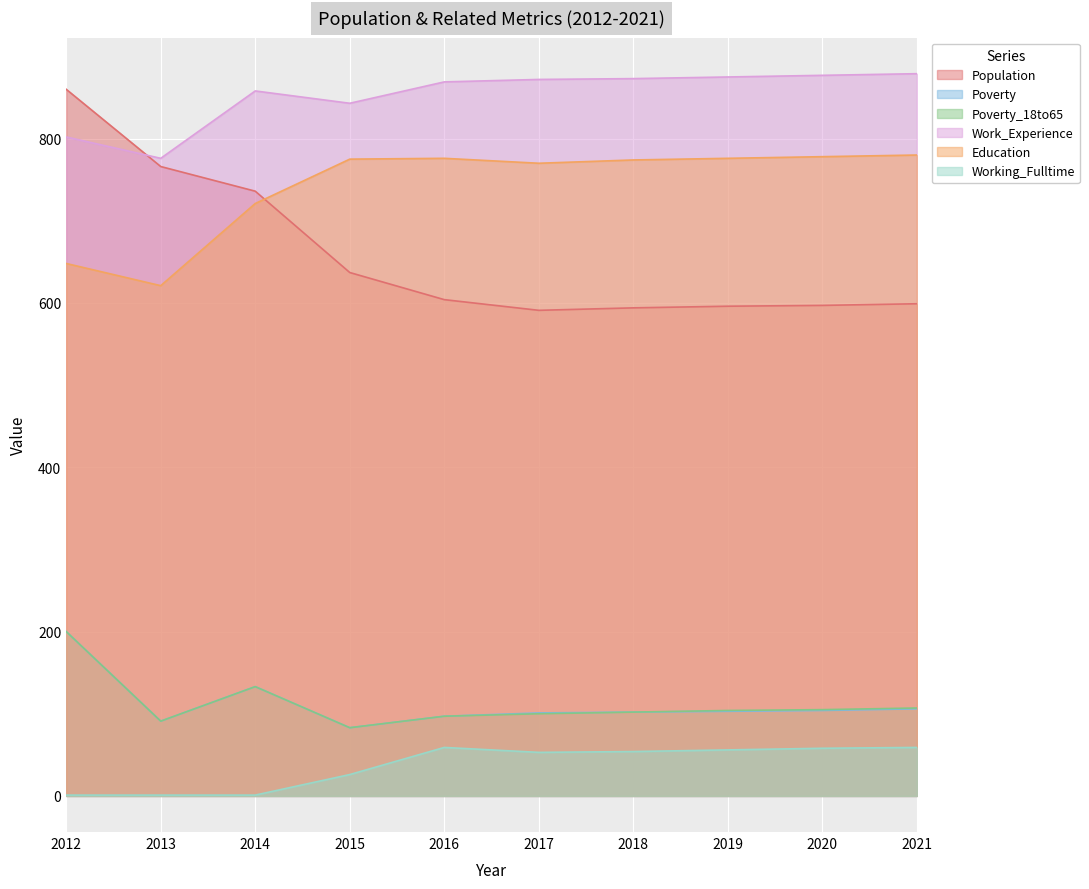

What is the difference between the maximum and minimum values in the Work_Experience series?

103